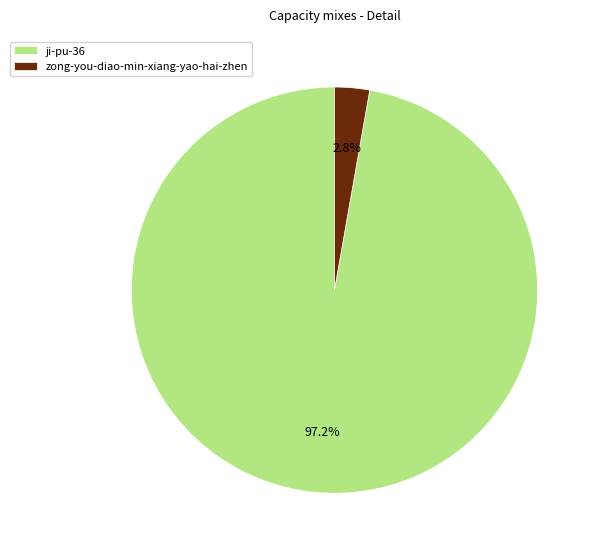

Count the number of slices in the pie.

2